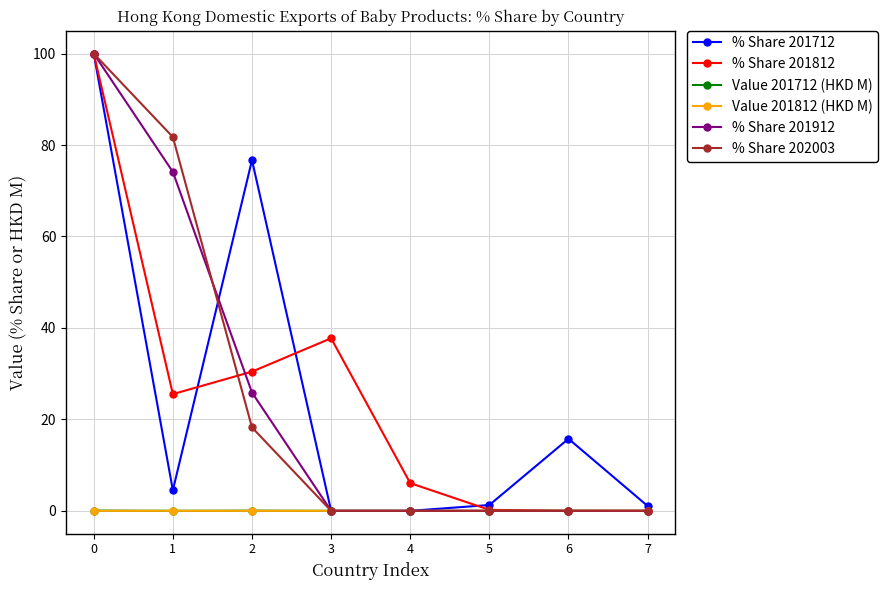

Is it true that Value 201712 (HKD M) equals 0.0 at 7?

True